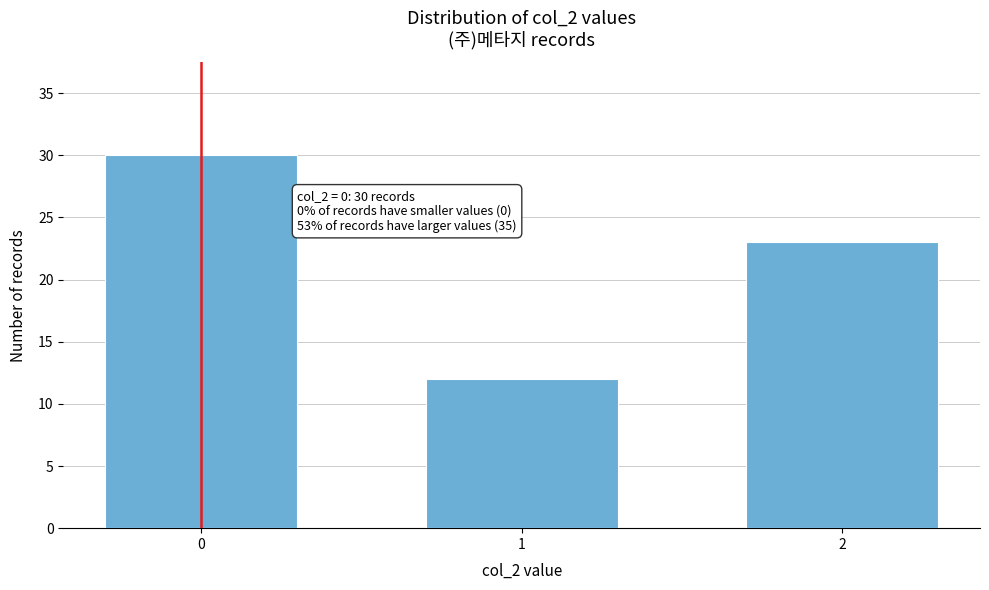

Reading right to left, what are all the values shown in this chart?

2=23	1=12	0=30